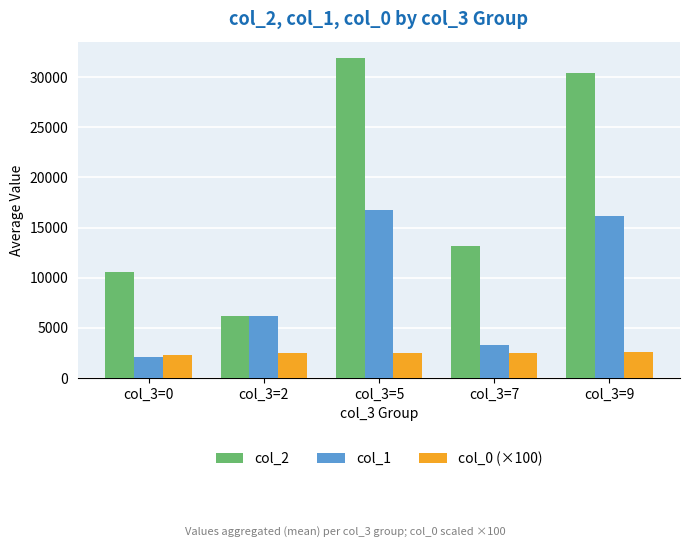

Are the bars grouped side by side (vs. stacked)?

Yes